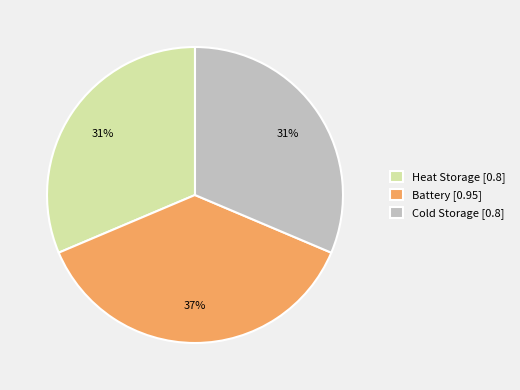

Count the number of slices in the pie.

3